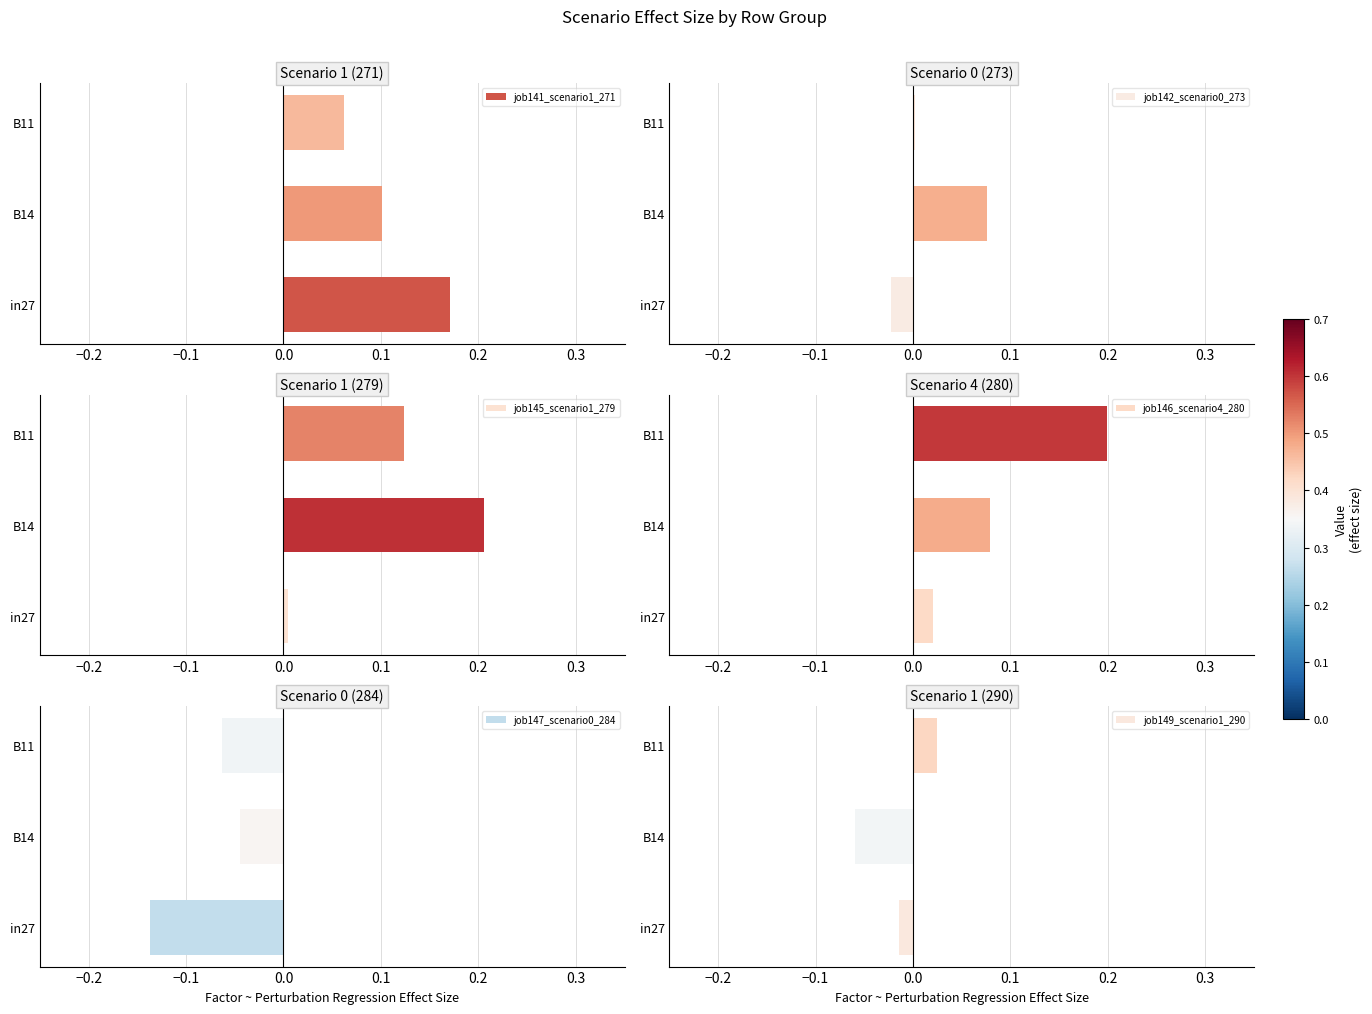

How many bars are there in total?

18